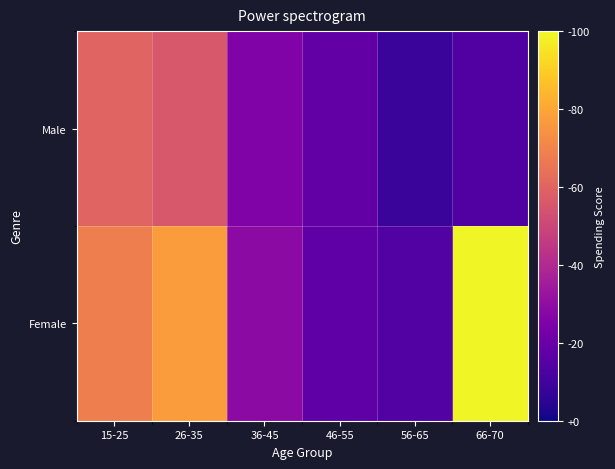

Between 26-35 and 36-45, which is larger?

26-35